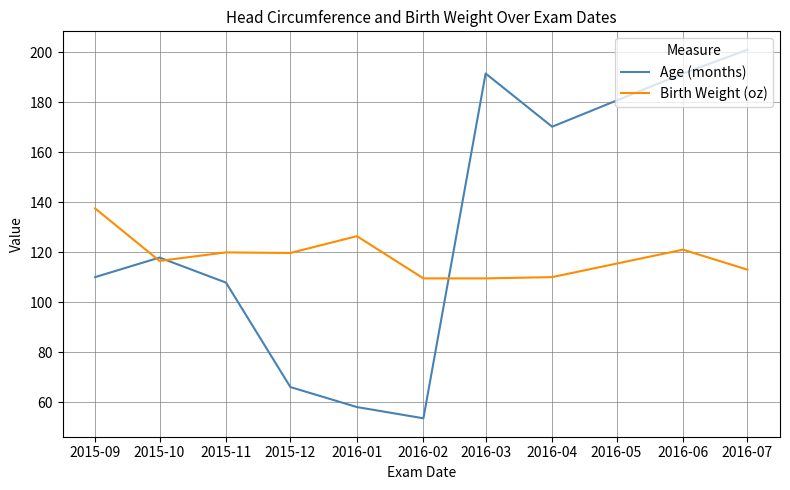

What are all the series names shown in the legend?

Age (months), Birth Weight (oz)